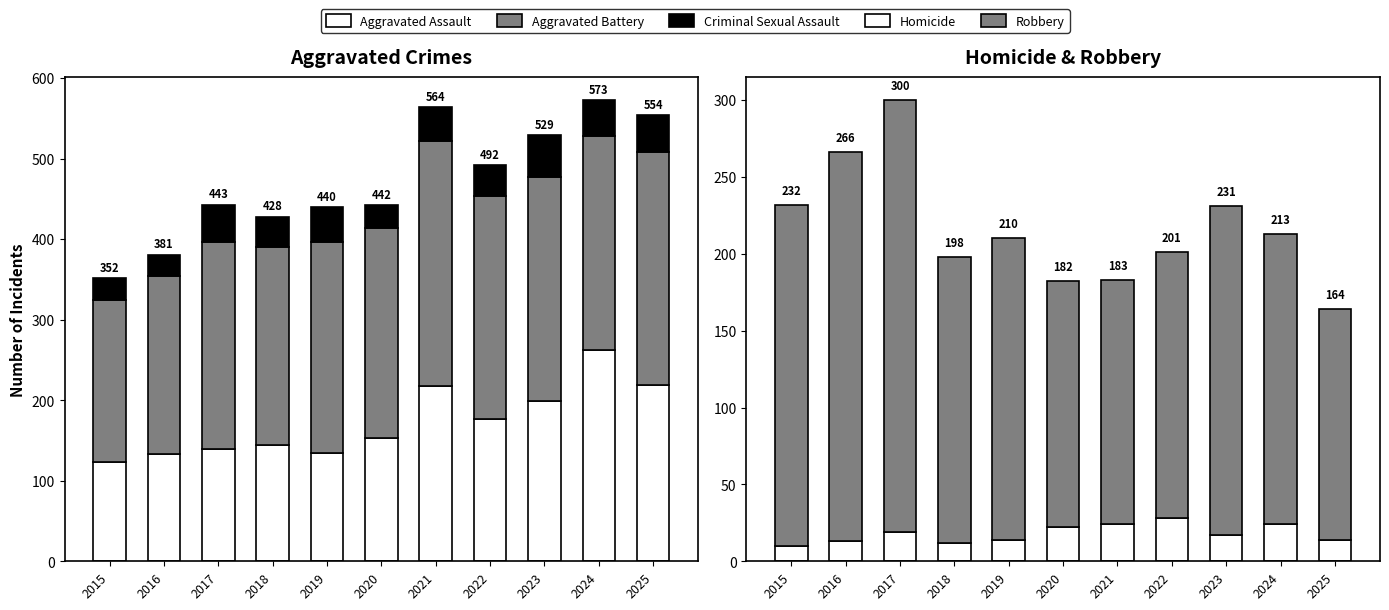

What is the average value of the Robbery series?

198